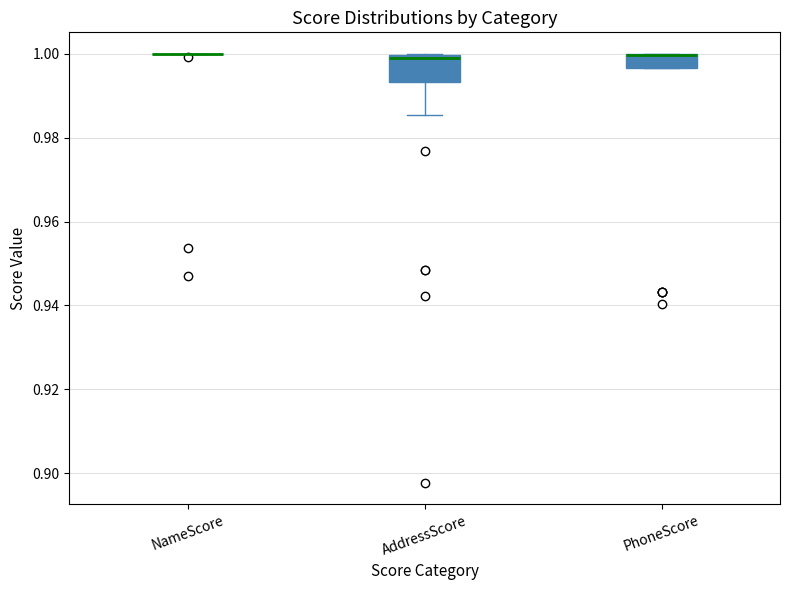

Reading left to right, transcribe this box plot: for each box, give where its median line is, the range the box spans, and where its two whiskers end, as read against the y-axis. The values are not printed on the chart, so give them approximately, as read against the axis.

NameScore: box collapsed to a line at 1.000, whiskers 1.000 to 1.000
AddressScore: median 0.998, box 0.994 to 1.000, whiskers 0.986 to 1.000
PhoneScore: median 1.000 (drawn on the box's upper edge), box 0.996 to 1.000, whiskers 0.996 to 1.000